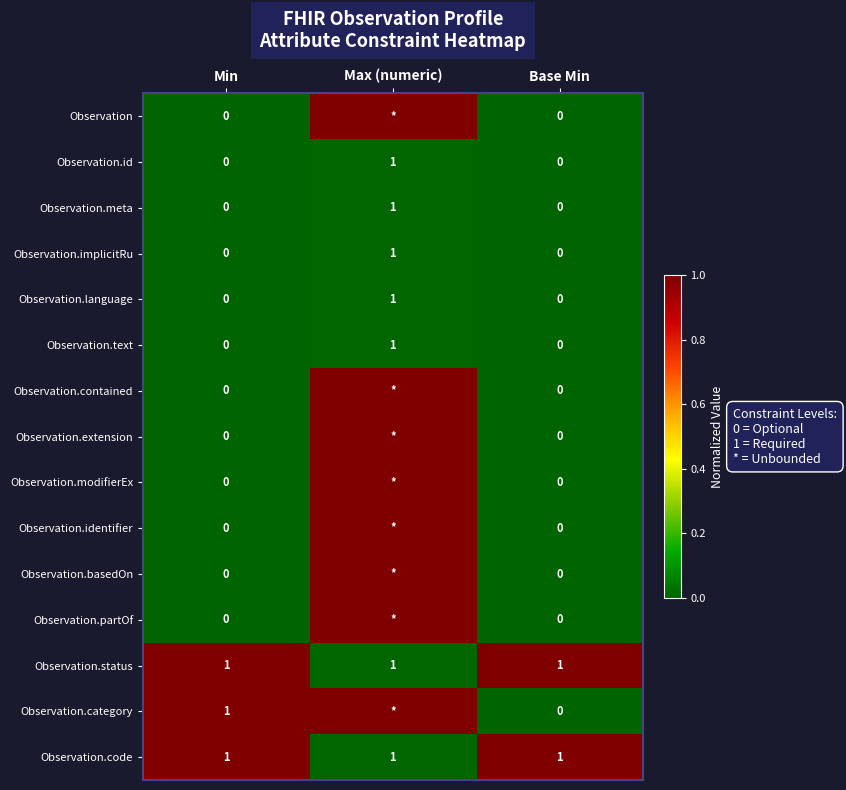

Is the value of Observation.id at Base Min greater than the value of Observation.implicitRu at Max (numeric)?

No